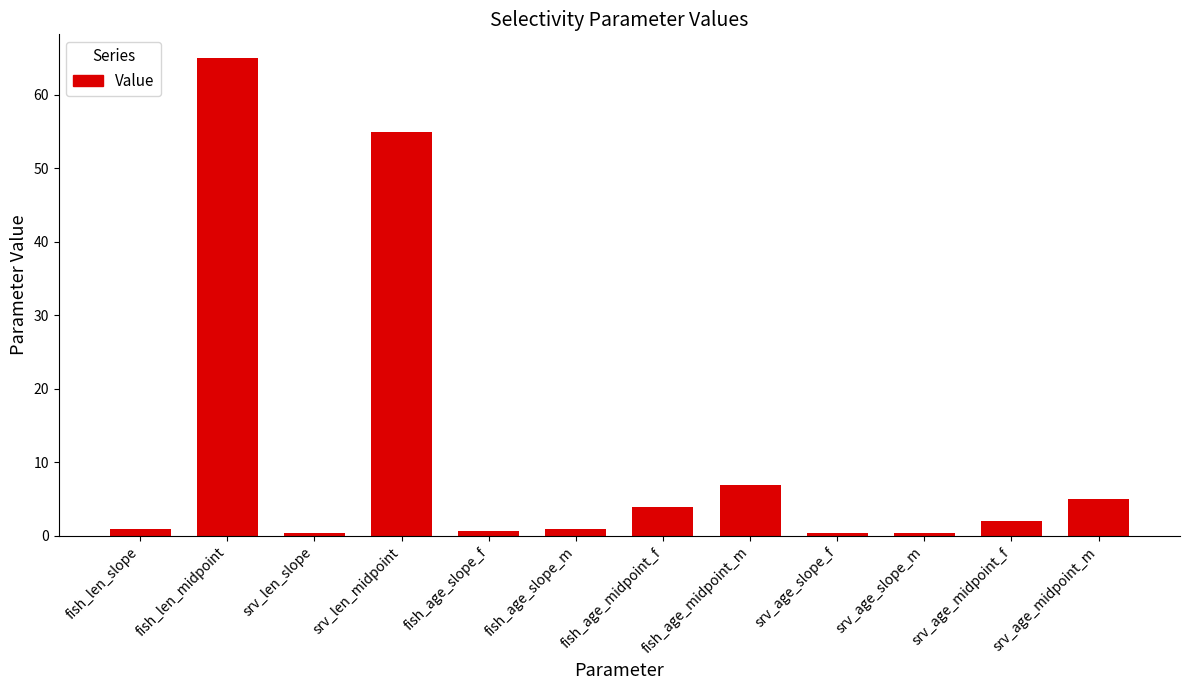

The chart shows a value of 2.0 at srv_age_midpoint_f. True or false?

True